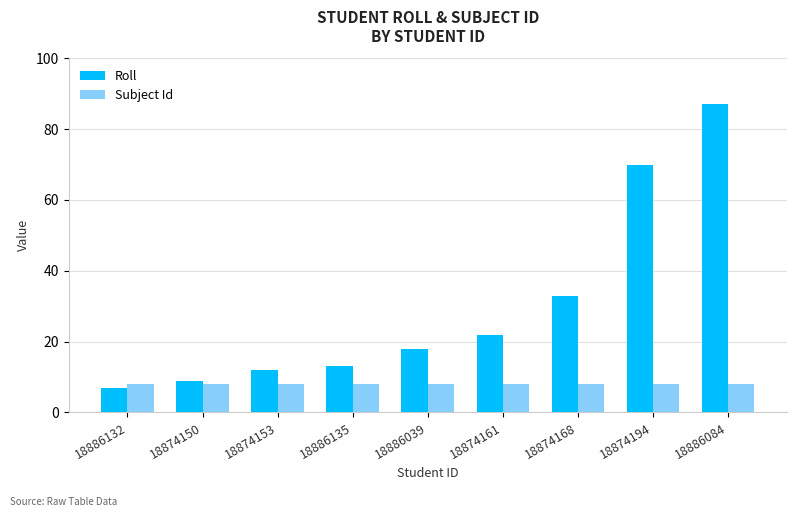

List the series in order of their overall mean, highest first.

Roll, Subject Id